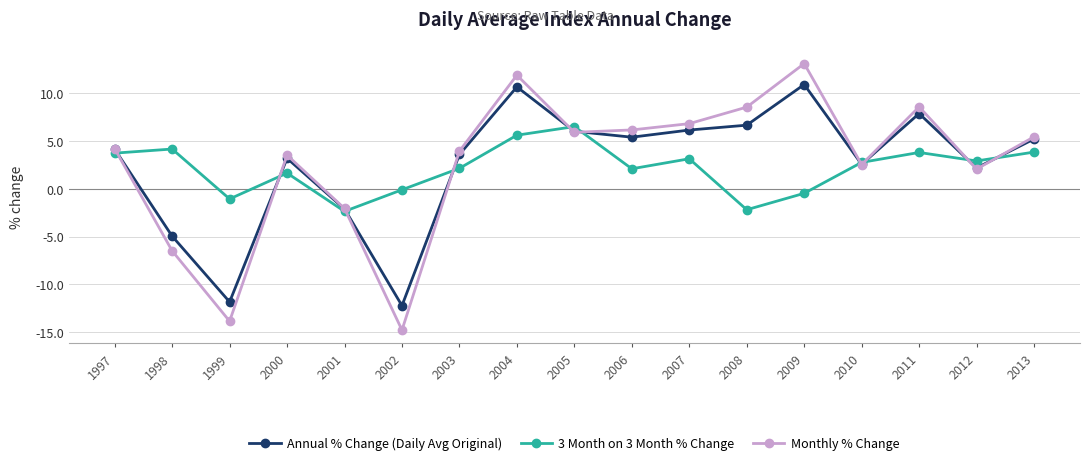

At which category does the chart reach its peak across all series?

2009